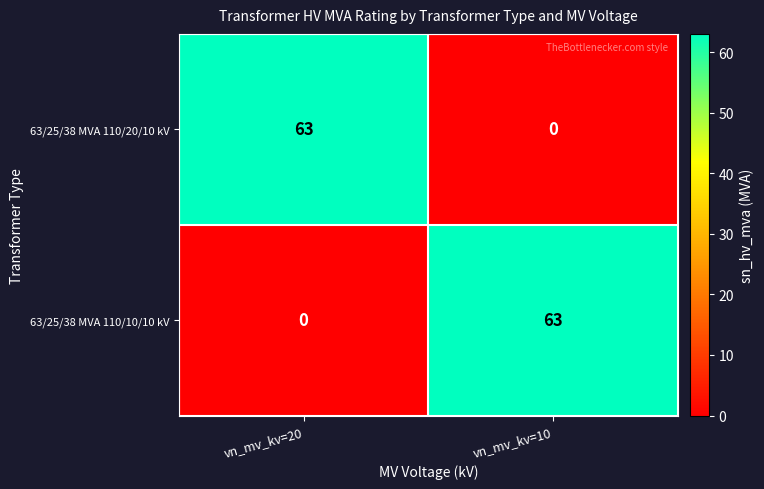

How many series are shown in this chart?

2